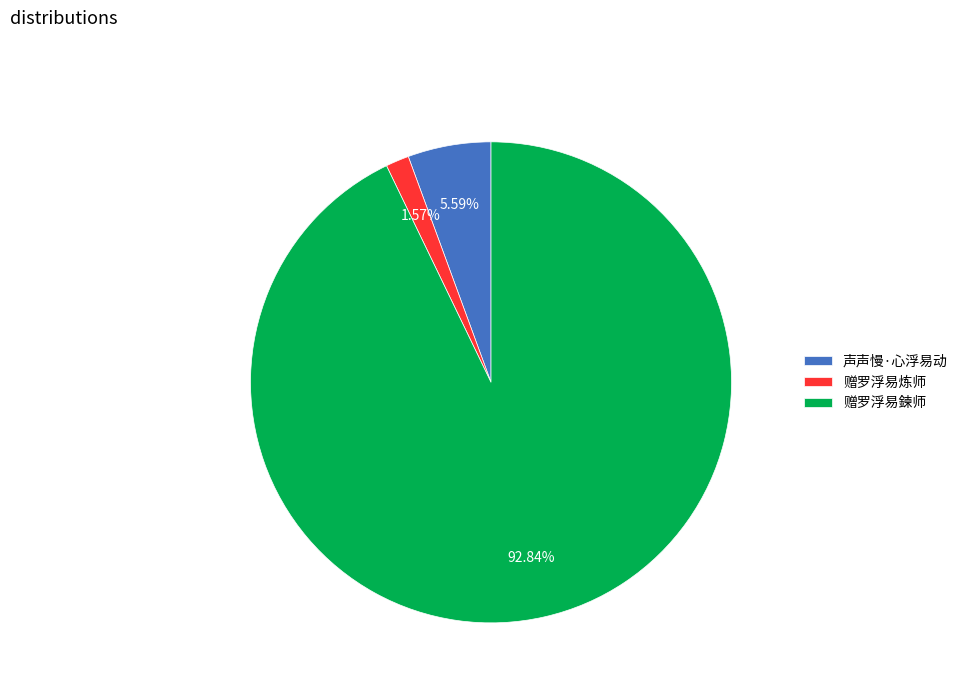

What is the largest slice in the pie chart?

赠罗浮易鍊师